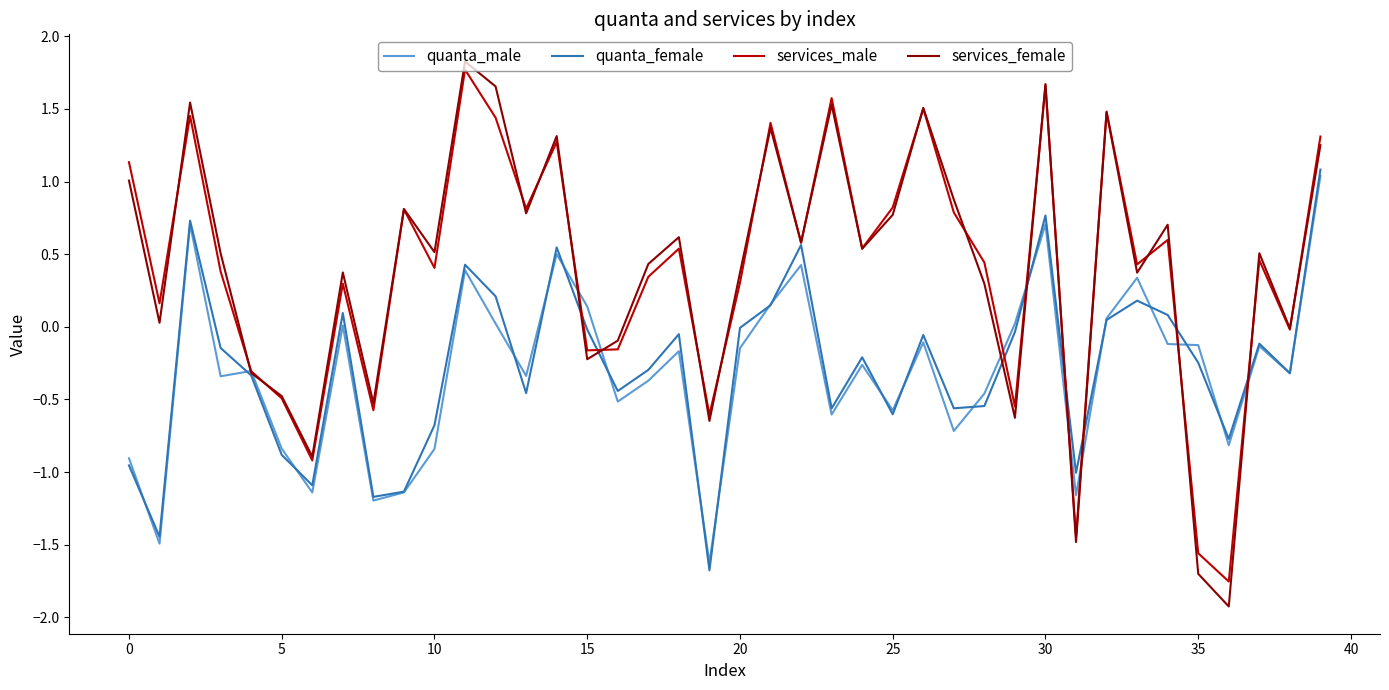

What is the maximum value shown in the chart?

1.8